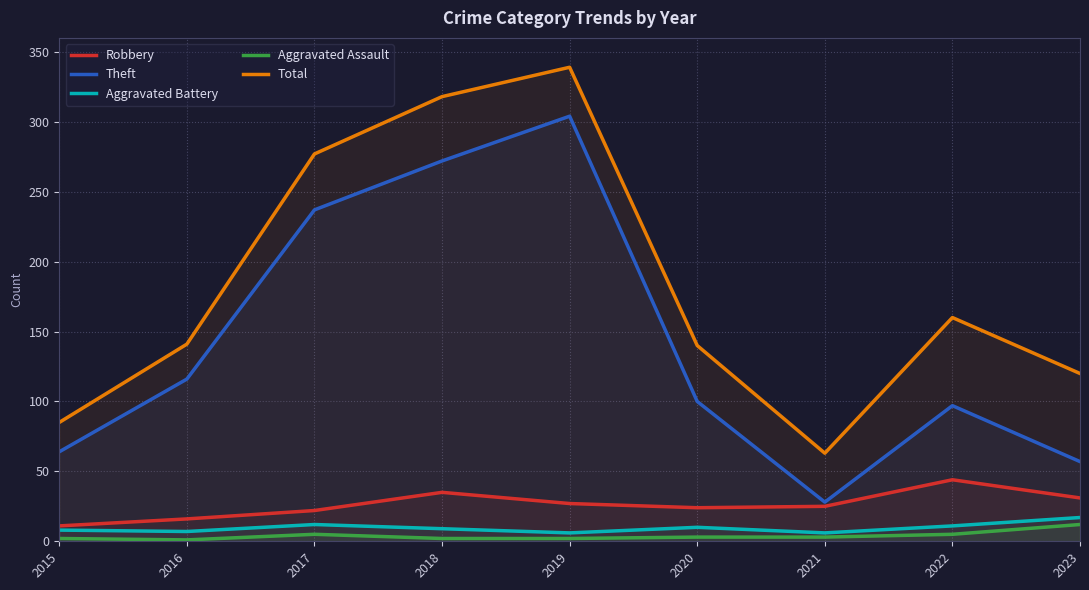

What are all the series names shown in the legend?

Robbery, Theft, Aggravated Battery, Aggravated Assault, Total